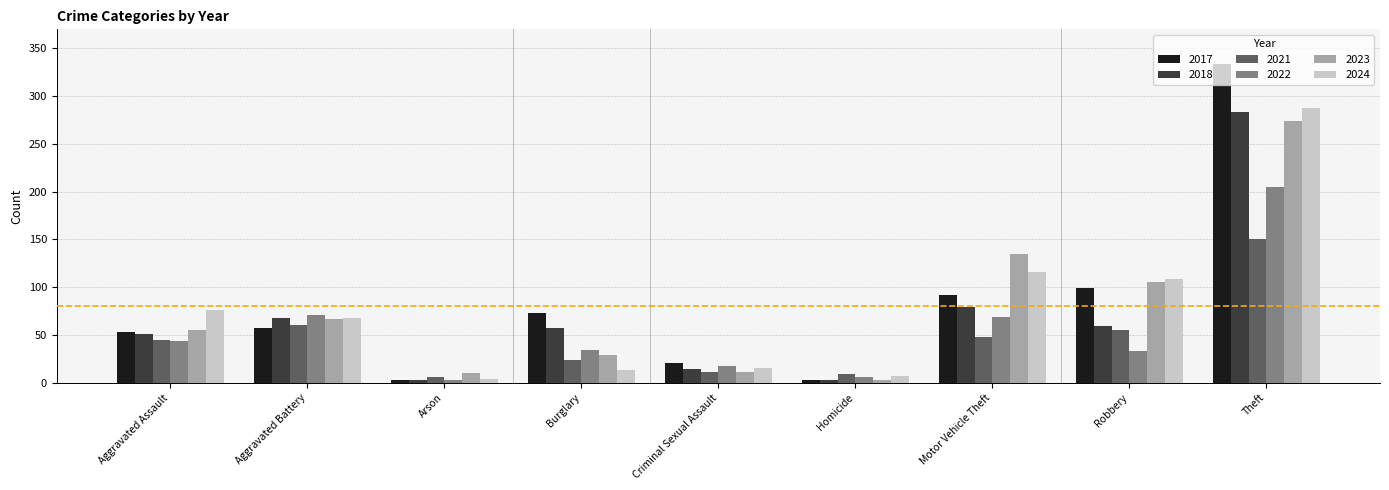

What is the sum of the 2022 values at Theft and Aggravated Assault?

249